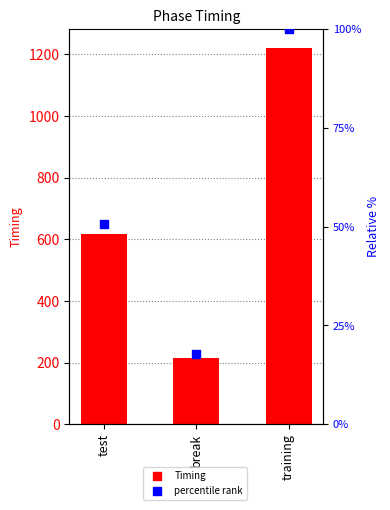

What are all the series names shown in the legend?

Timing, percentile rank